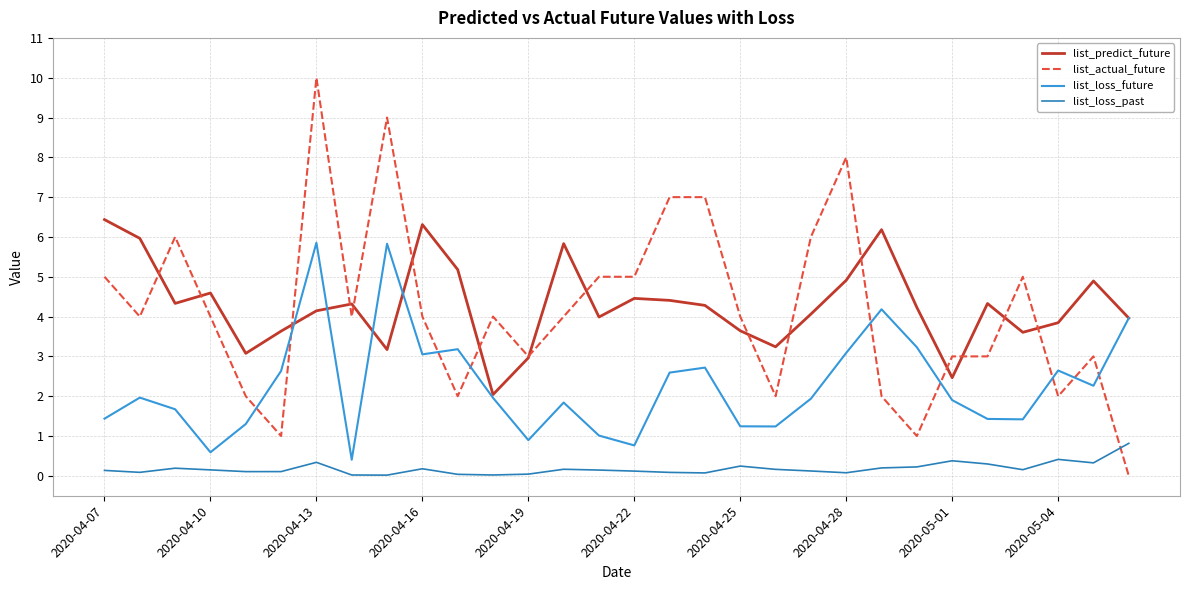

What are all the series names shown in the legend?

list_predict_future, list_actual_future, list_loss_future, list_loss_past